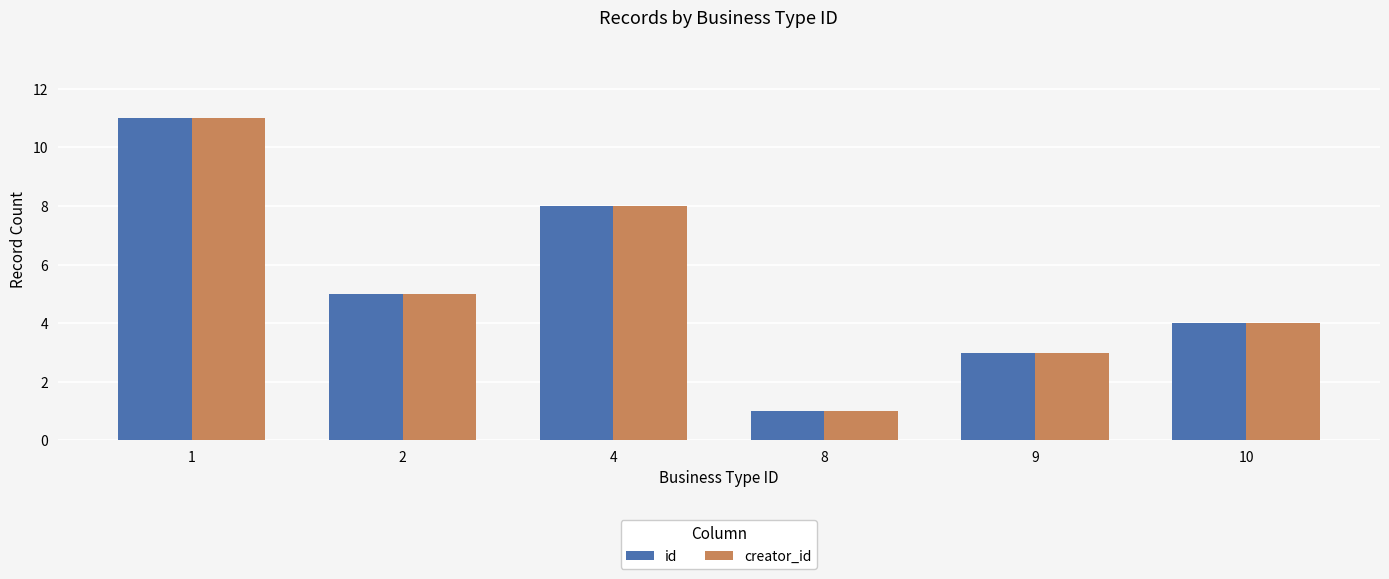

Where does the creator_id series first go above 5?

1